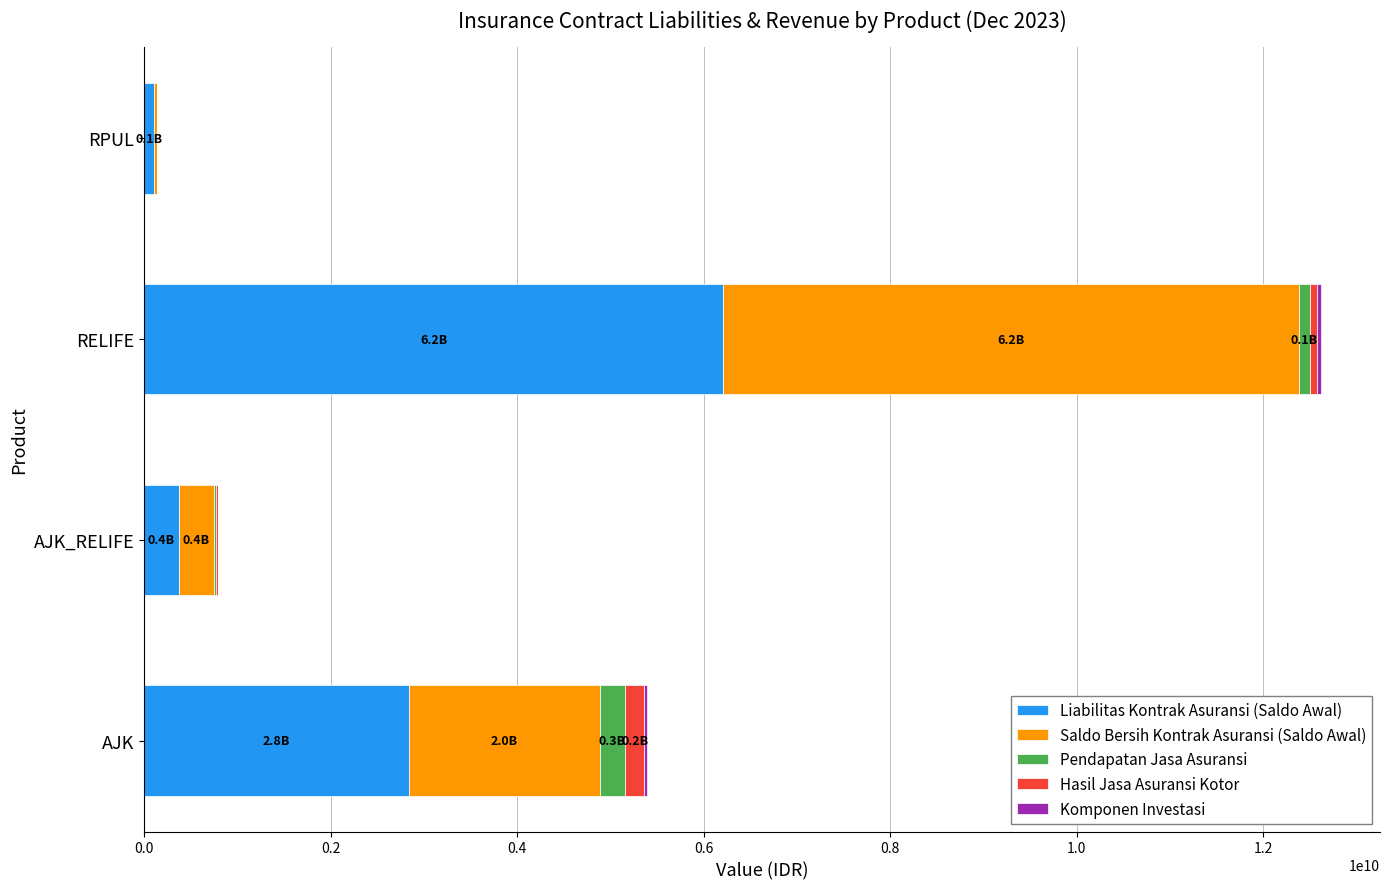

At which category is the sum across all series the highest?

RELIFE